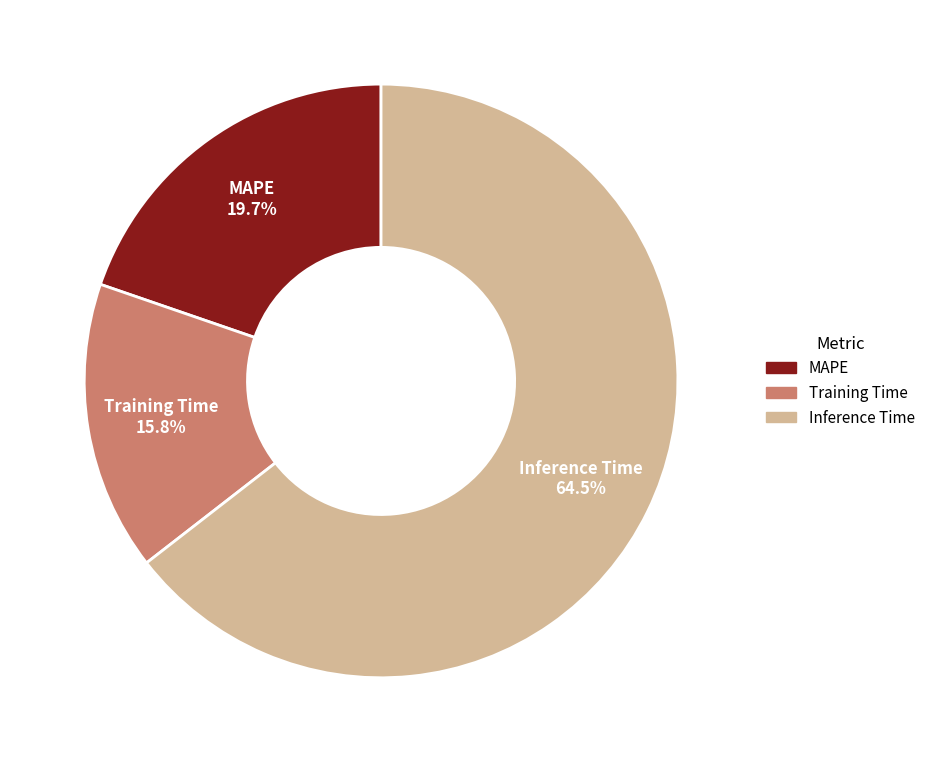

Which slice is the largest?

Inference Time